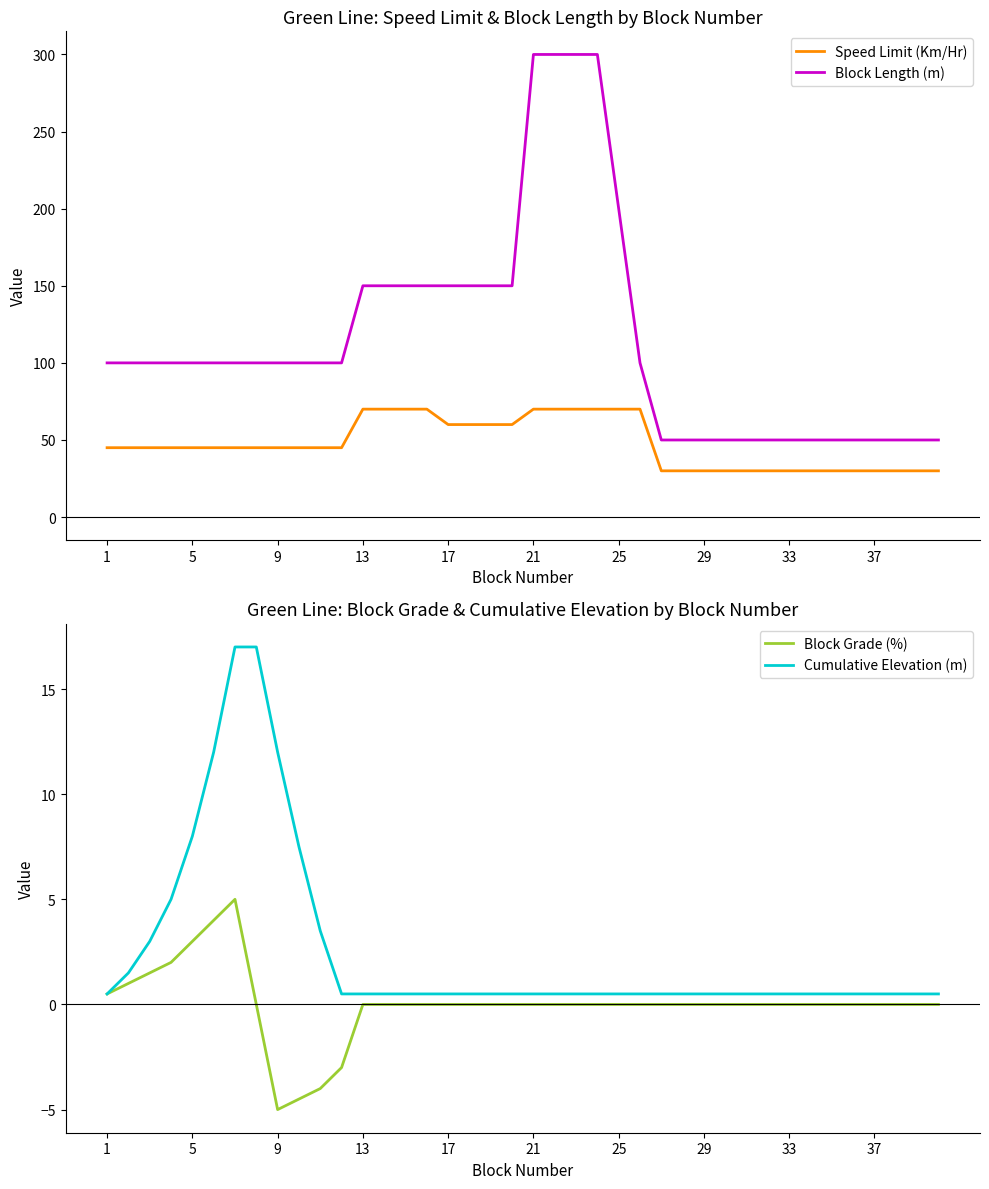

Count the Speed Limit (Km/Hr) values in the range 30 to 70.

40